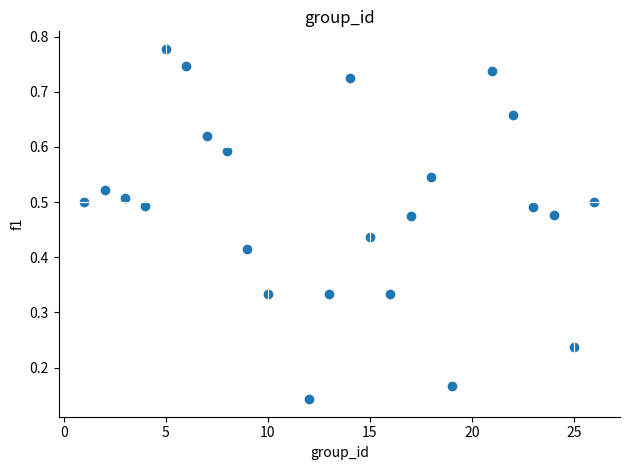

What is the range of X values (max minus min)?

25.0